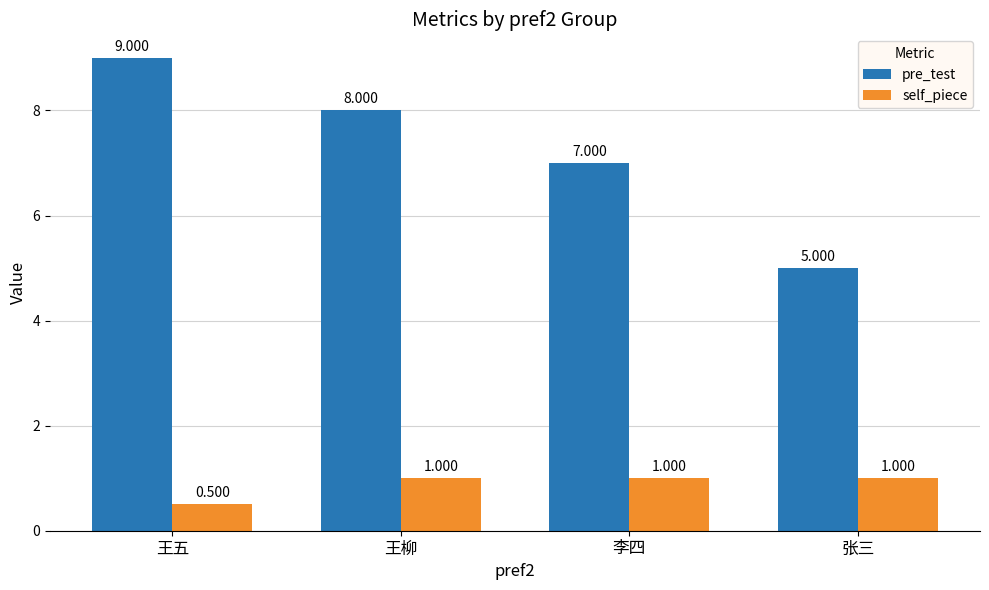

At which category is the sum across all series the highest?

王五